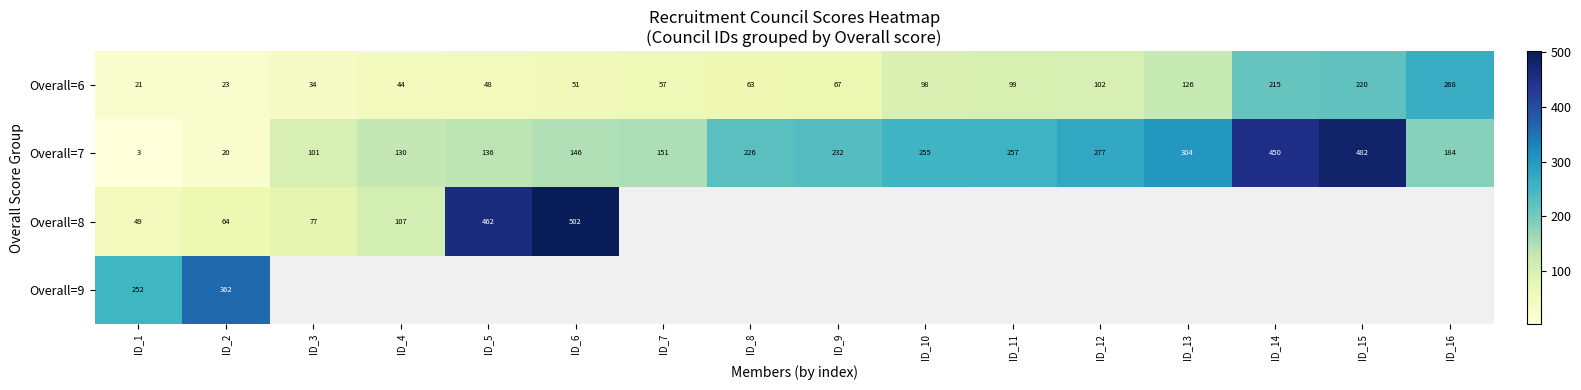

Rank the categories by Overall=7 value from highest to lowest.

ID_15, ID_14, ID_13, ID_12, ID_11, ID_10, ID_9, ID_8, ID_16, ID_7, ID_6, ID_5, ID_4, ID_3, ID_2, ID_1